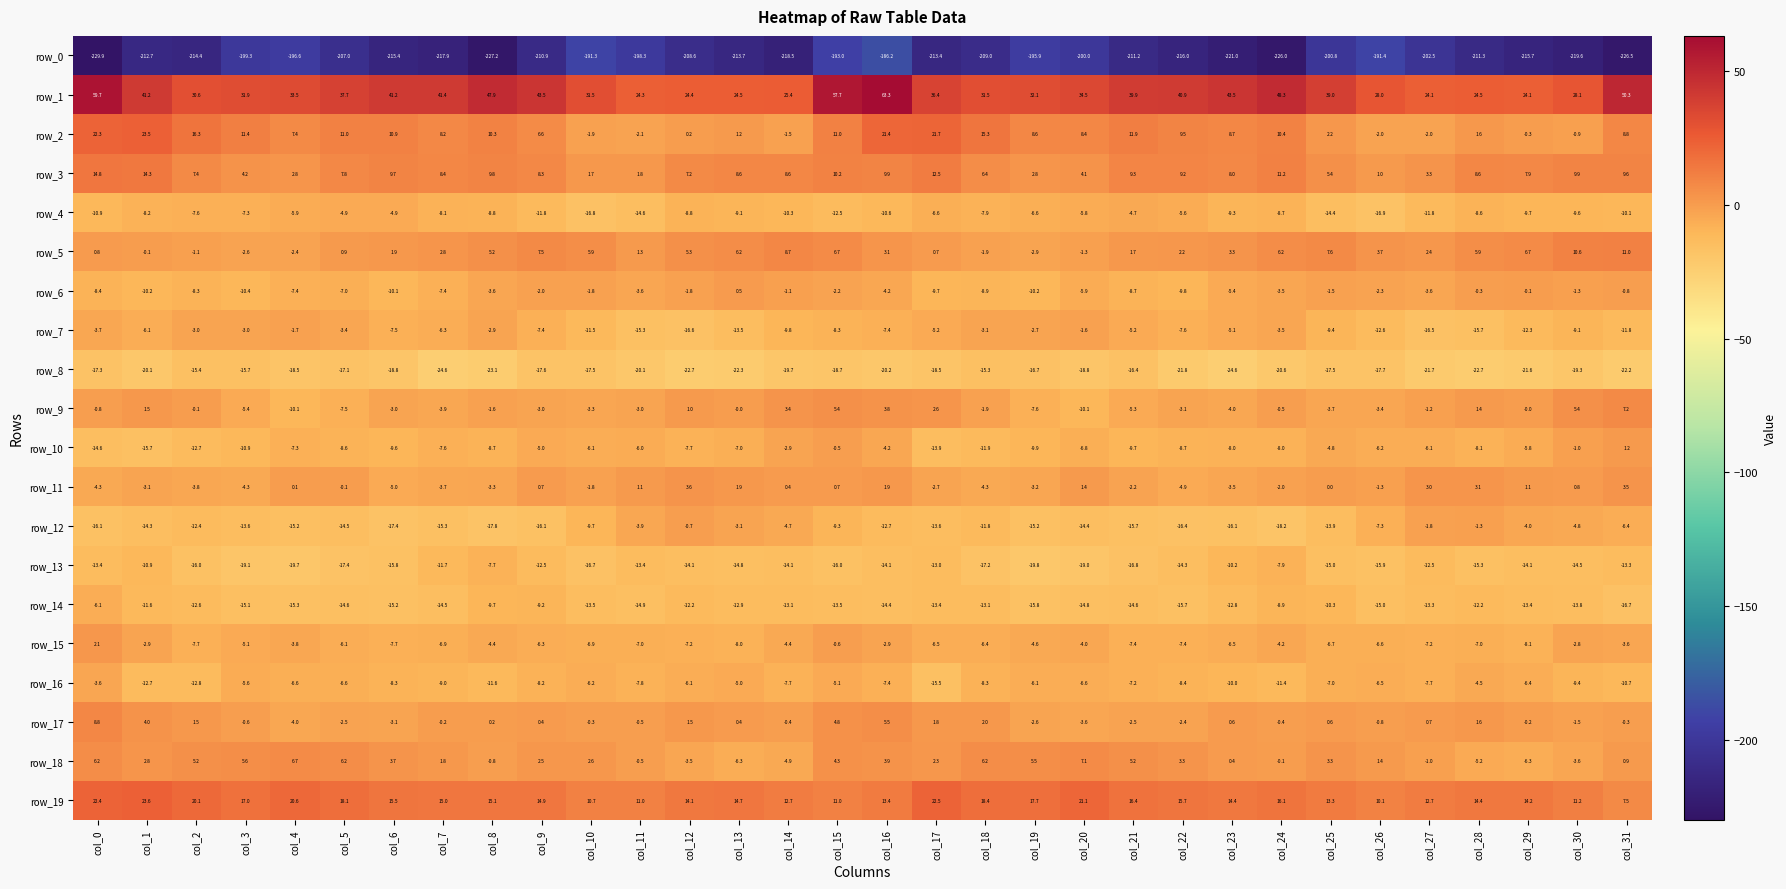

At which label does row_11 first exceed 0?

col_4